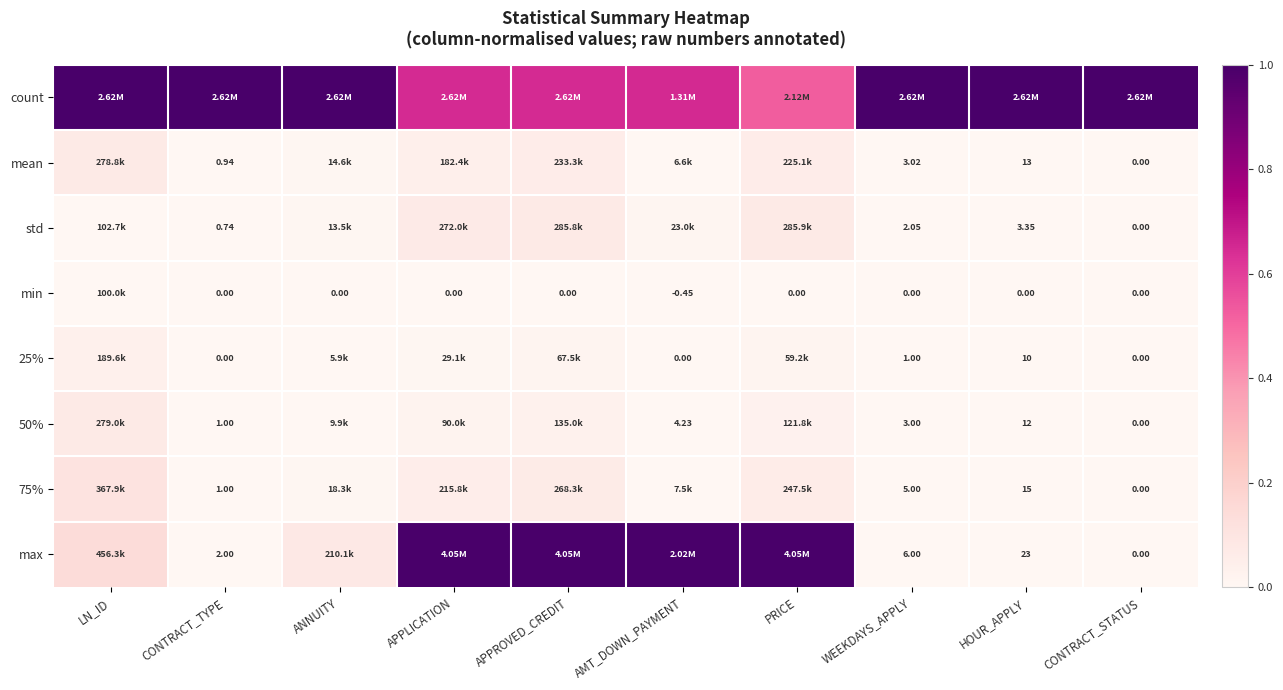

Between LN_ID and CONTRACT_TYPE, which is larger?

LN_ID